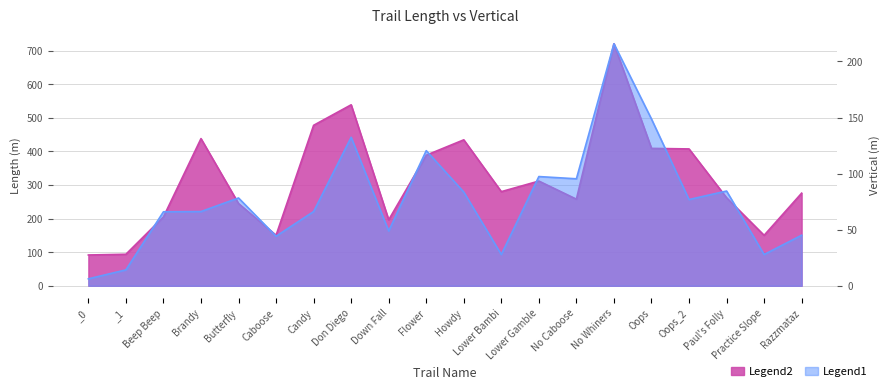

At Don Diego, list the series in order from largest to smallest.

length, vert